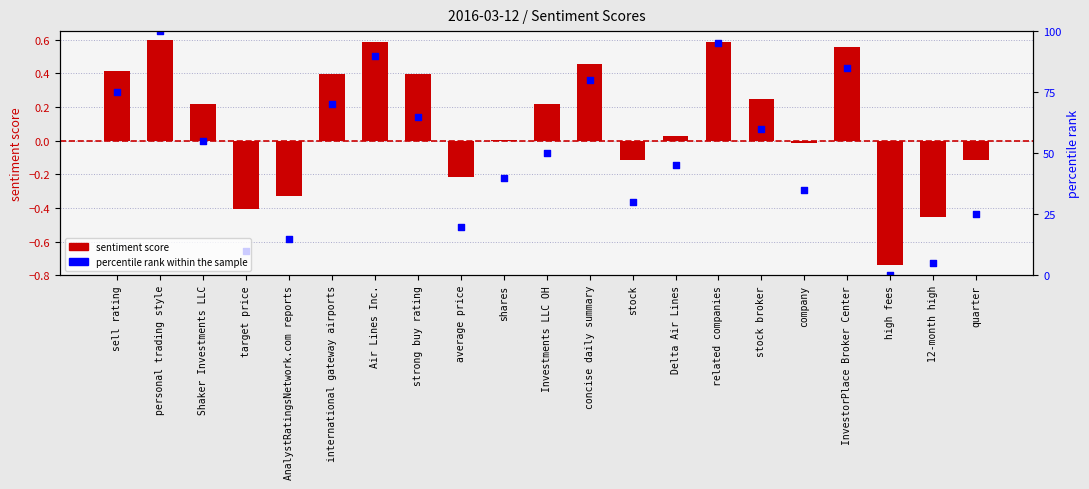

At which category is the sum across all series the highest?

personal trading style